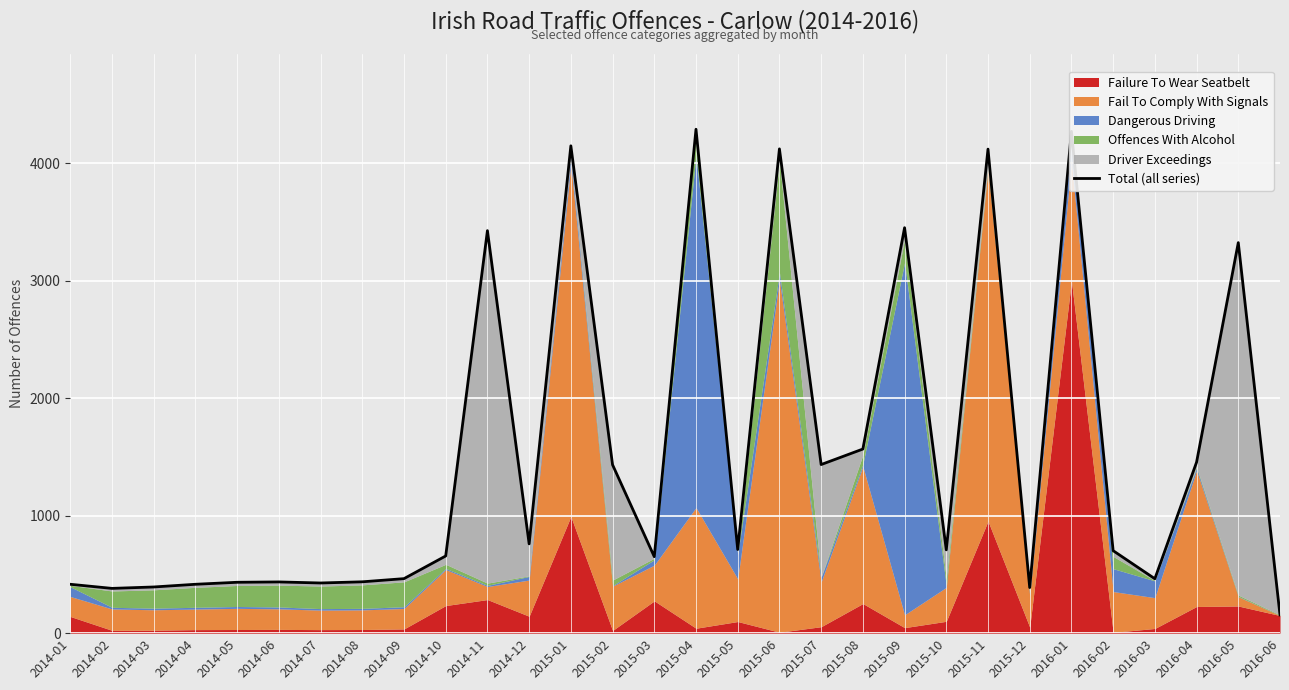

List the labels in order of value, largest first.

2015-04, 2016-01, 2015-01, 2015-06, 2015-11, 2015-09, 2014-11, 2016-05, 2015-08, 2016-04, 2015-07, 2015-02, 2014-12, 2015-05, 2015-10, 2016-02, 2014-10, 2015-03, 2014-09, 2016-03, 2014-08, 2014-06, 2014-05, 2014-07, 2014-01, 2014-04, 2014-03, 2015-12, 2014-02, 2016-06